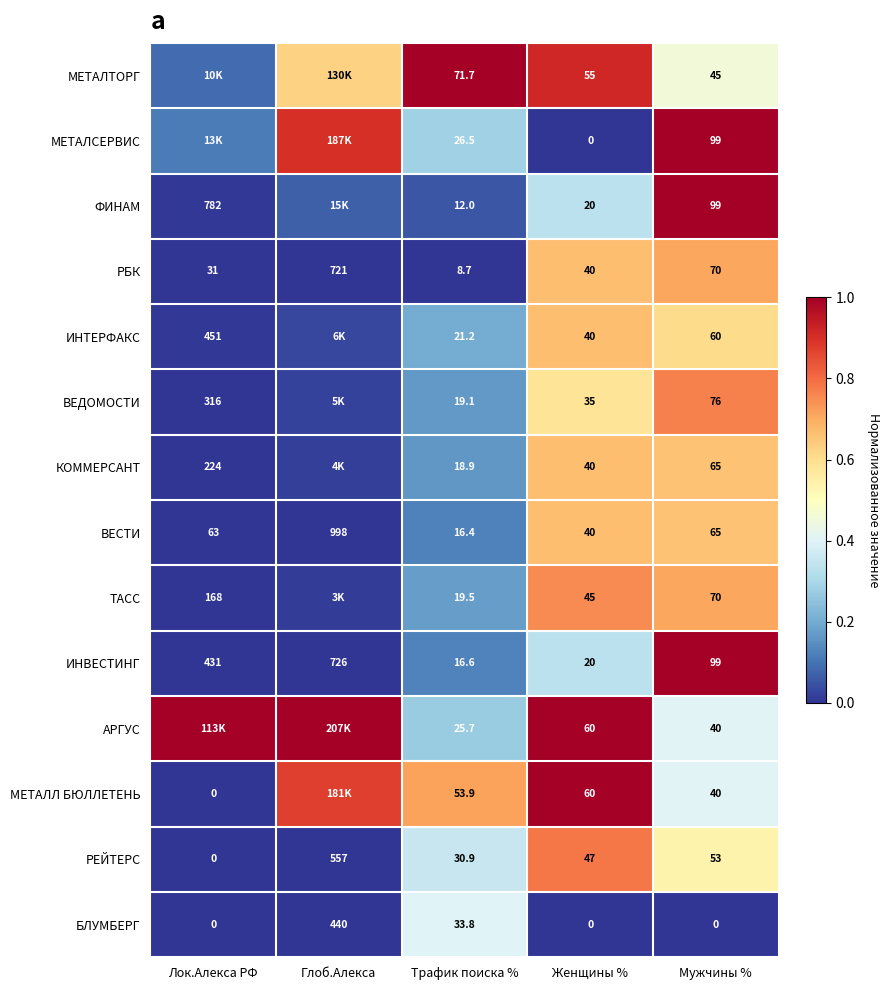

Where is РБК nearest to the value 364?

Мужчины %